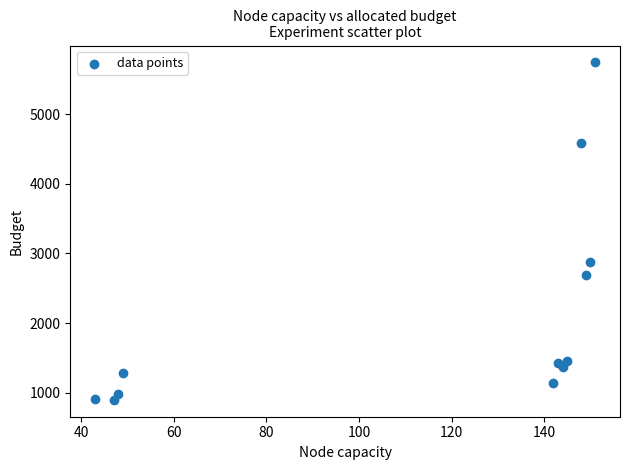

What Y value in the scatter plot is closest to 3320?

2882.0